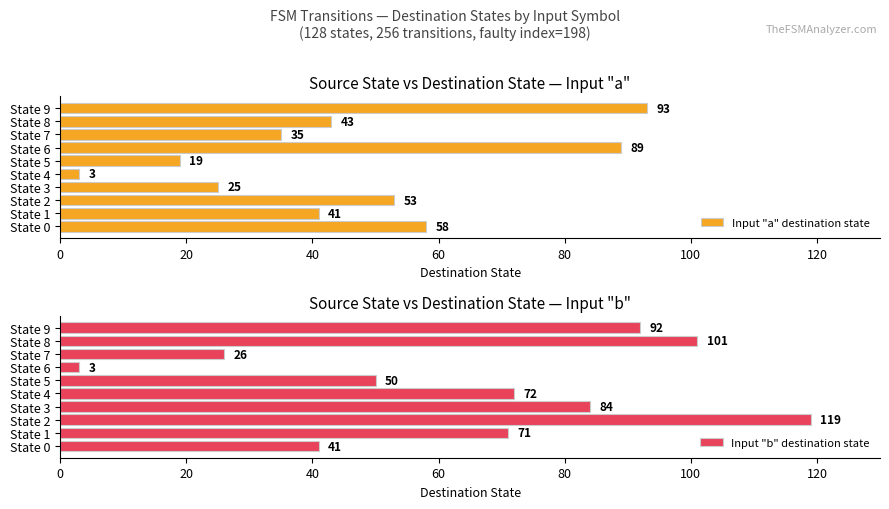

Is it true that Input "a" destination state equals 41 at State 1?

True